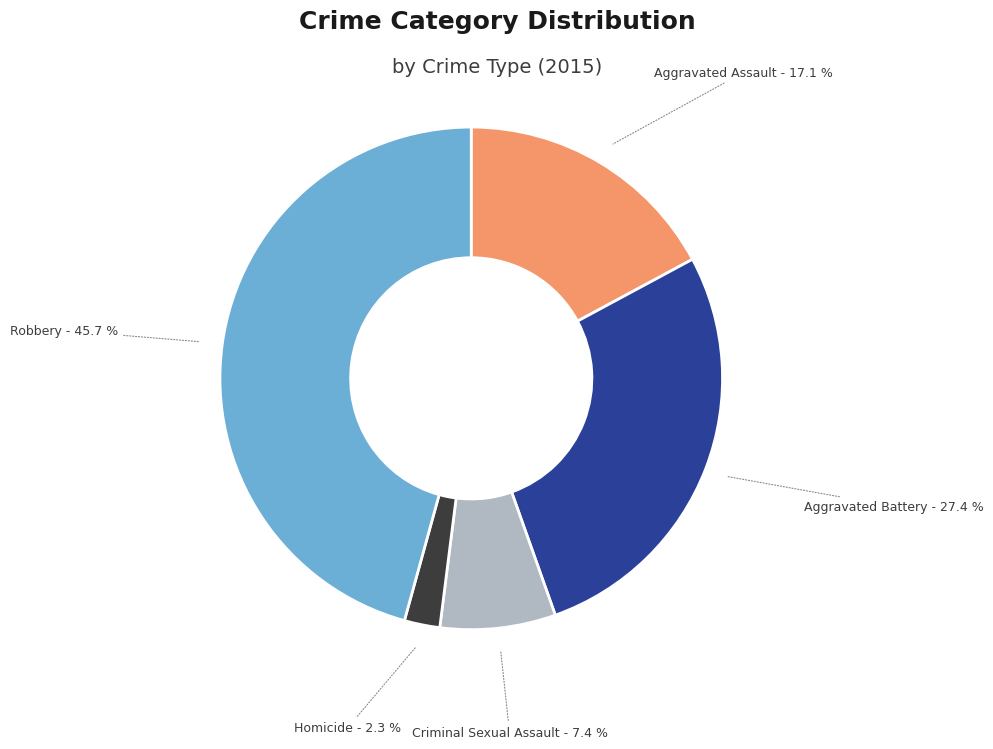

Is there a majority slice in this chart?

No